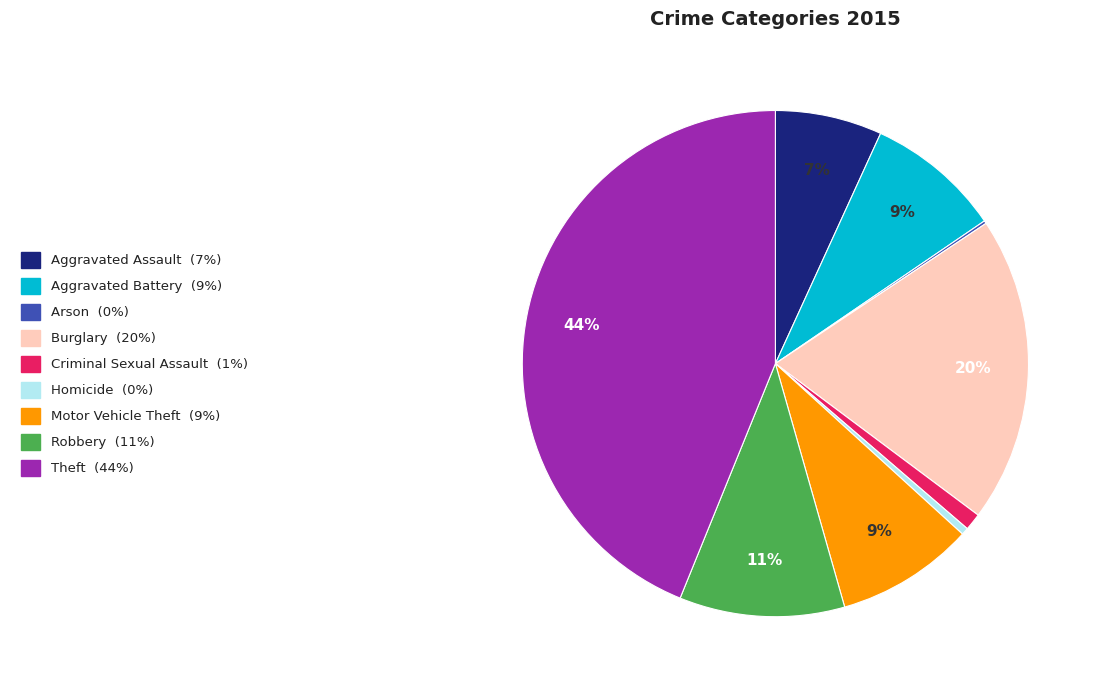

Approximately how many times larger is the value at Criminal Sexual Assault compared to Robbery?

0.1